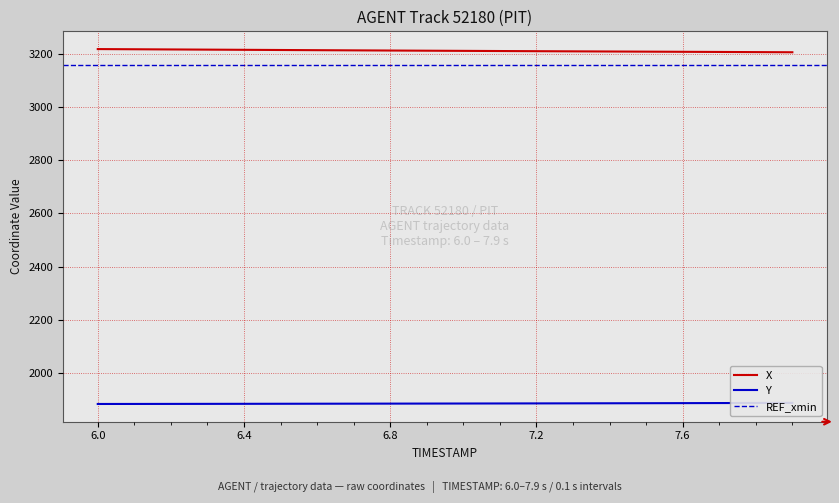

Reading right to left, what are all the values shown in this chart?

X: 7.9=3205.3	7.8=3205.9	7.7=3206.4	7.6=3207.0	7.5=3207.6	7.4=3208.2	7.3=3208.7	7.2=3209.3	7.1=3209.9	7.0=3210.5	6.9=3211.2	6.8=3211.8	6.7=3212.4	6.6=3213.1	6.5=3213.8	6.4=3214.5	6.3=3215.2	6.2=3215.9	6.1=3216.6	6.0=3217.2
Y: 7.9=1888.6	7.8=1888.3	7.7=1888.0	7.6=1887.7	7.5=1887.4	7.4=1887.2	7.3=1886.9	7.2=1886.7	7.1=1886.5	7.0=1886.2	6.9=1886.0	6.8=1885.8	6.7=1885.7	6.6=1885.5	6.5=1885.3	6.4=1885.1	6.3=1885.0	6.2=1884.8	6.1=1884.7	6.0=1884.5